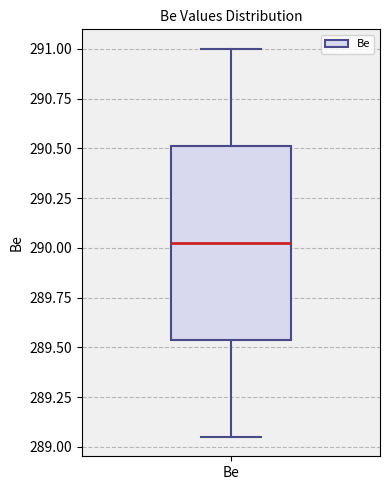

Where does the lower whisker of the box for Be end on the y-axis? The values are not printed on the chart, so give them approximately, as read against the axis.

289.05